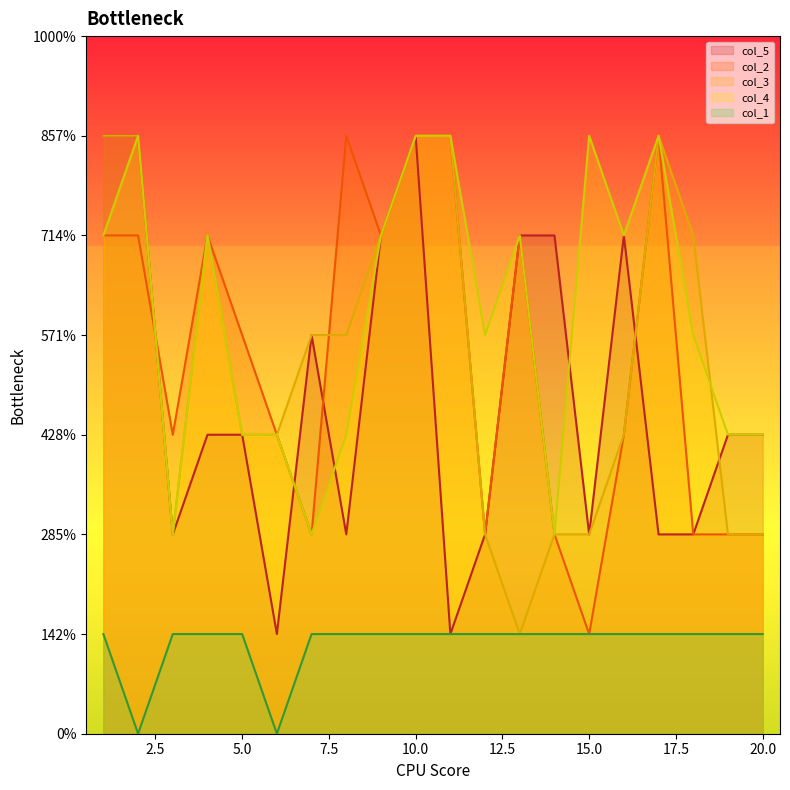

True or false: col_2 has more than 2 interior local peaks.

True